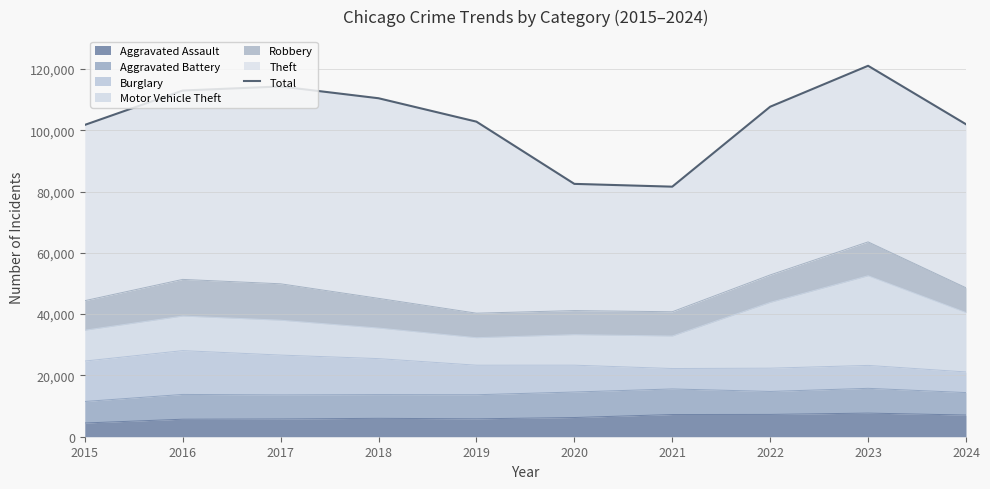

Which category has the lowest value across all series?

2021